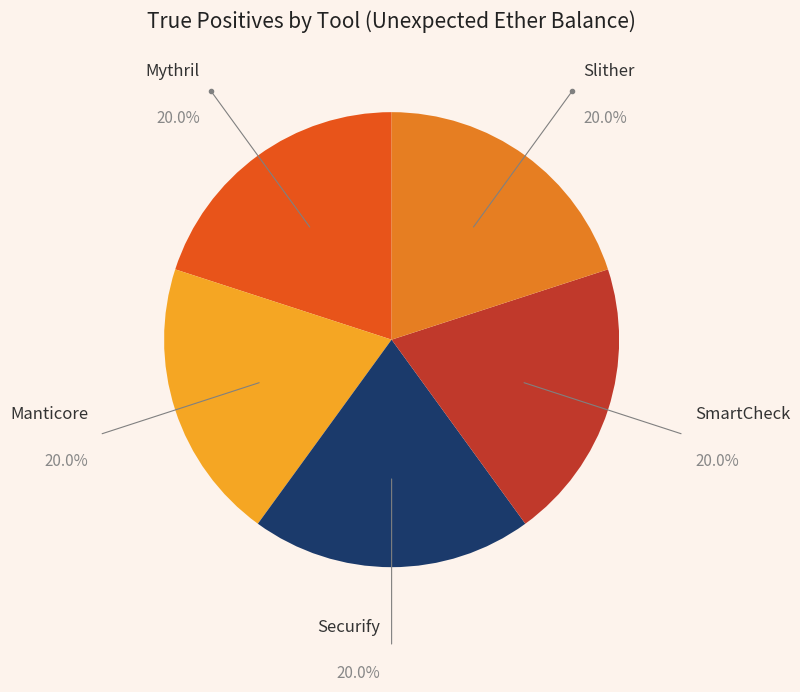

Is there a majority slice in this chart?

No